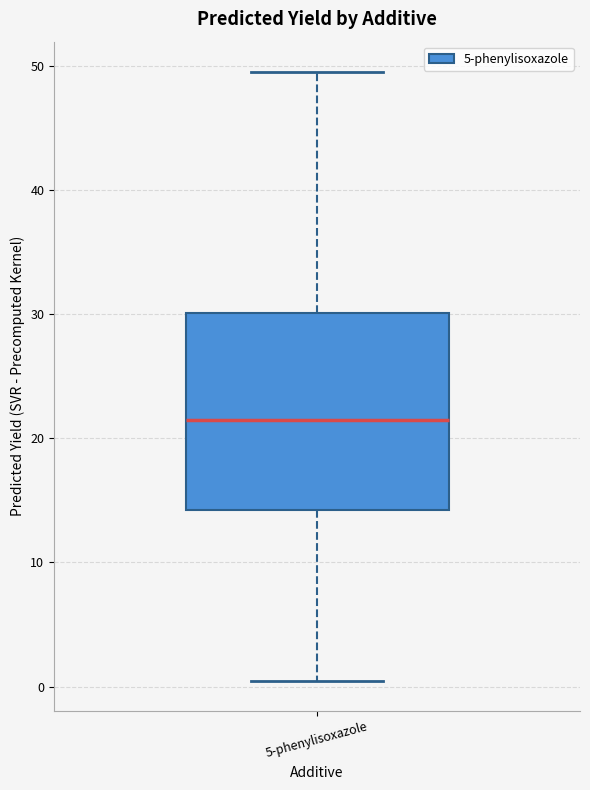

Where does the lower whisker of the box for 5-phenylisoxazole end on the y-axis? The values are not printed on the chart, so give them approximately, as read against the axis.

0